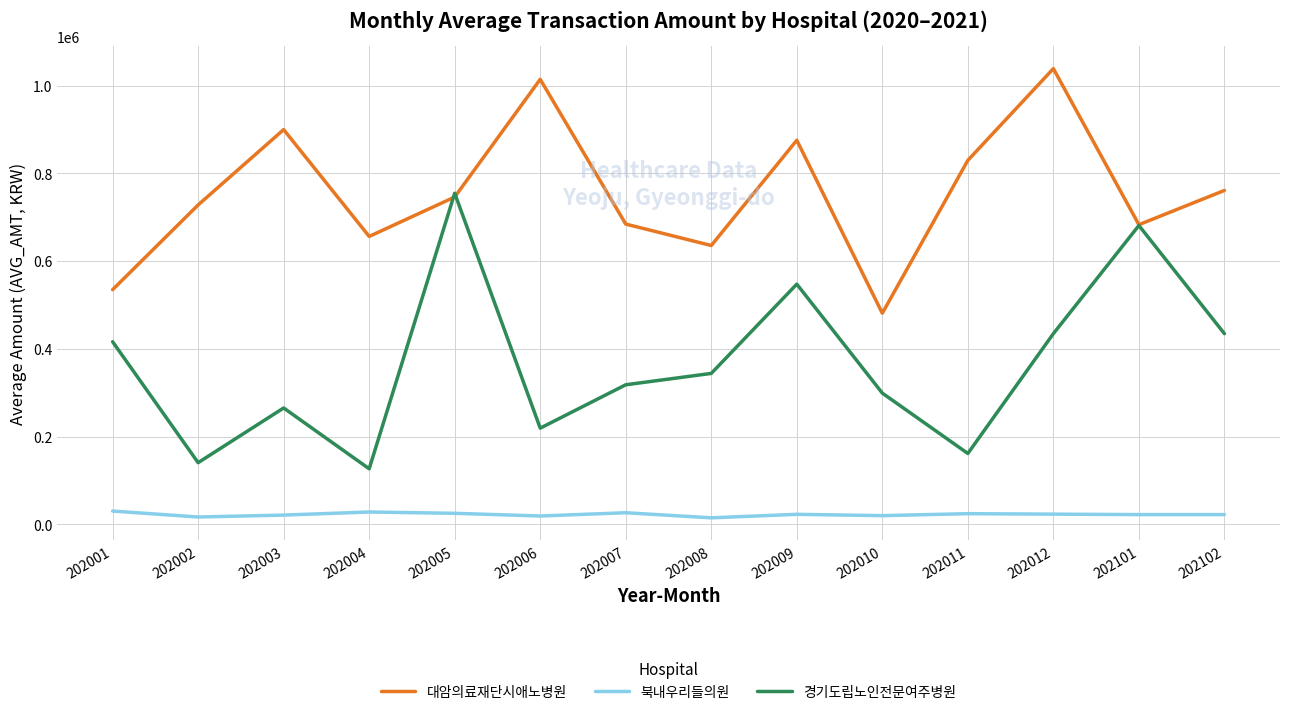

What are all the series names shown in the legend?

대암의료재단시애노병원, 북내우리들의원, 경기도립노인전문여주병원